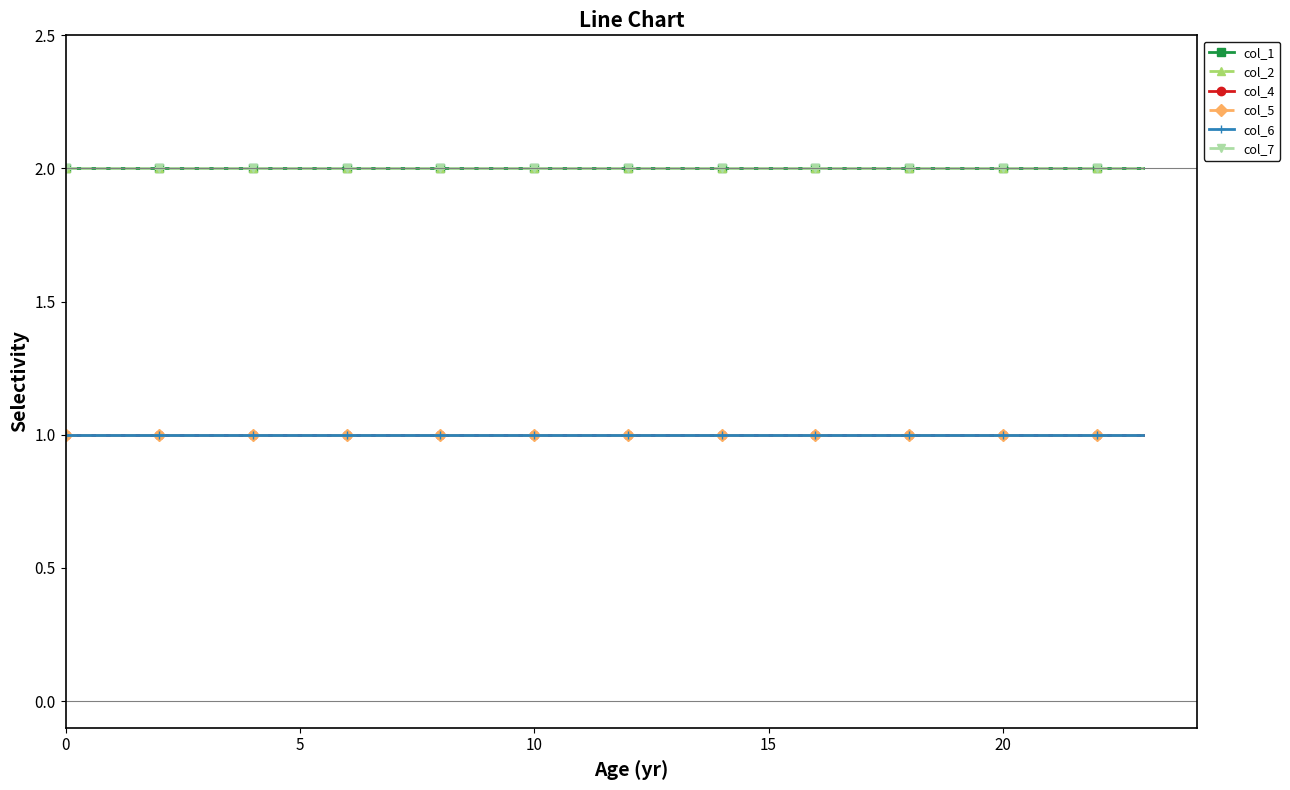

What is the highest value of the col_6 series?

1